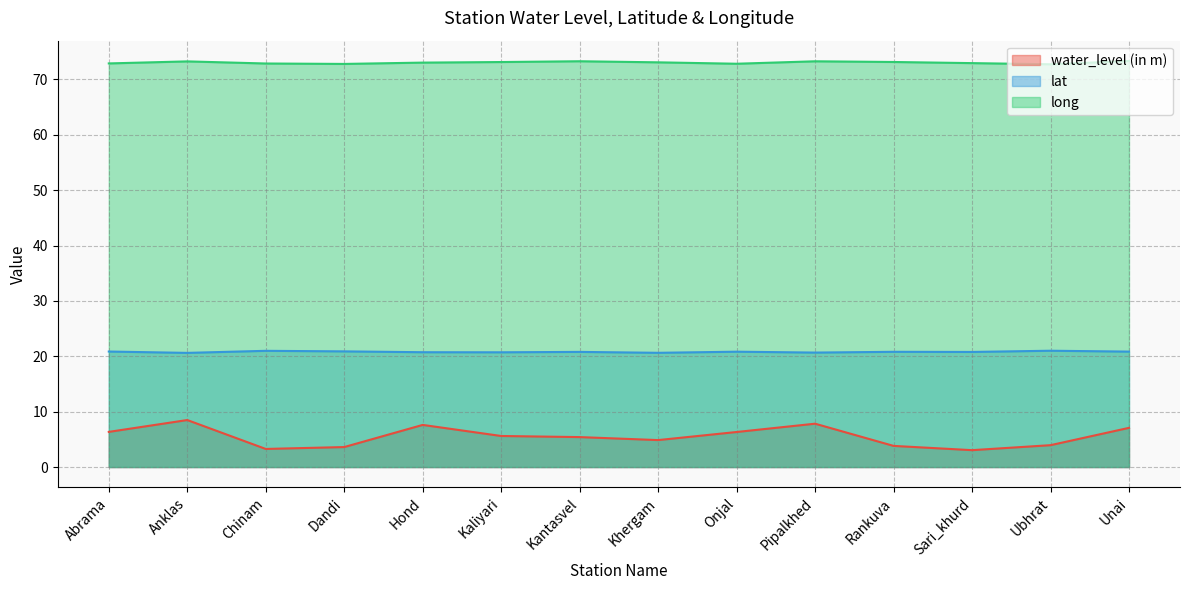

What value does the water_level (in m) series have at Dandi?

3.6